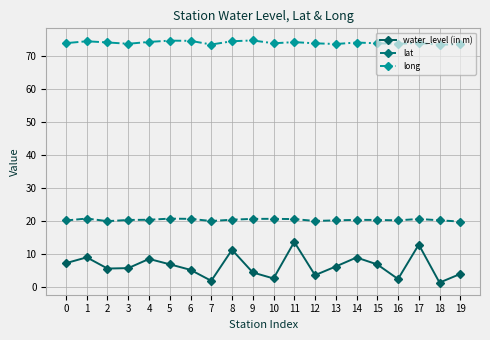

What is the total value across all series at 15?

100.7